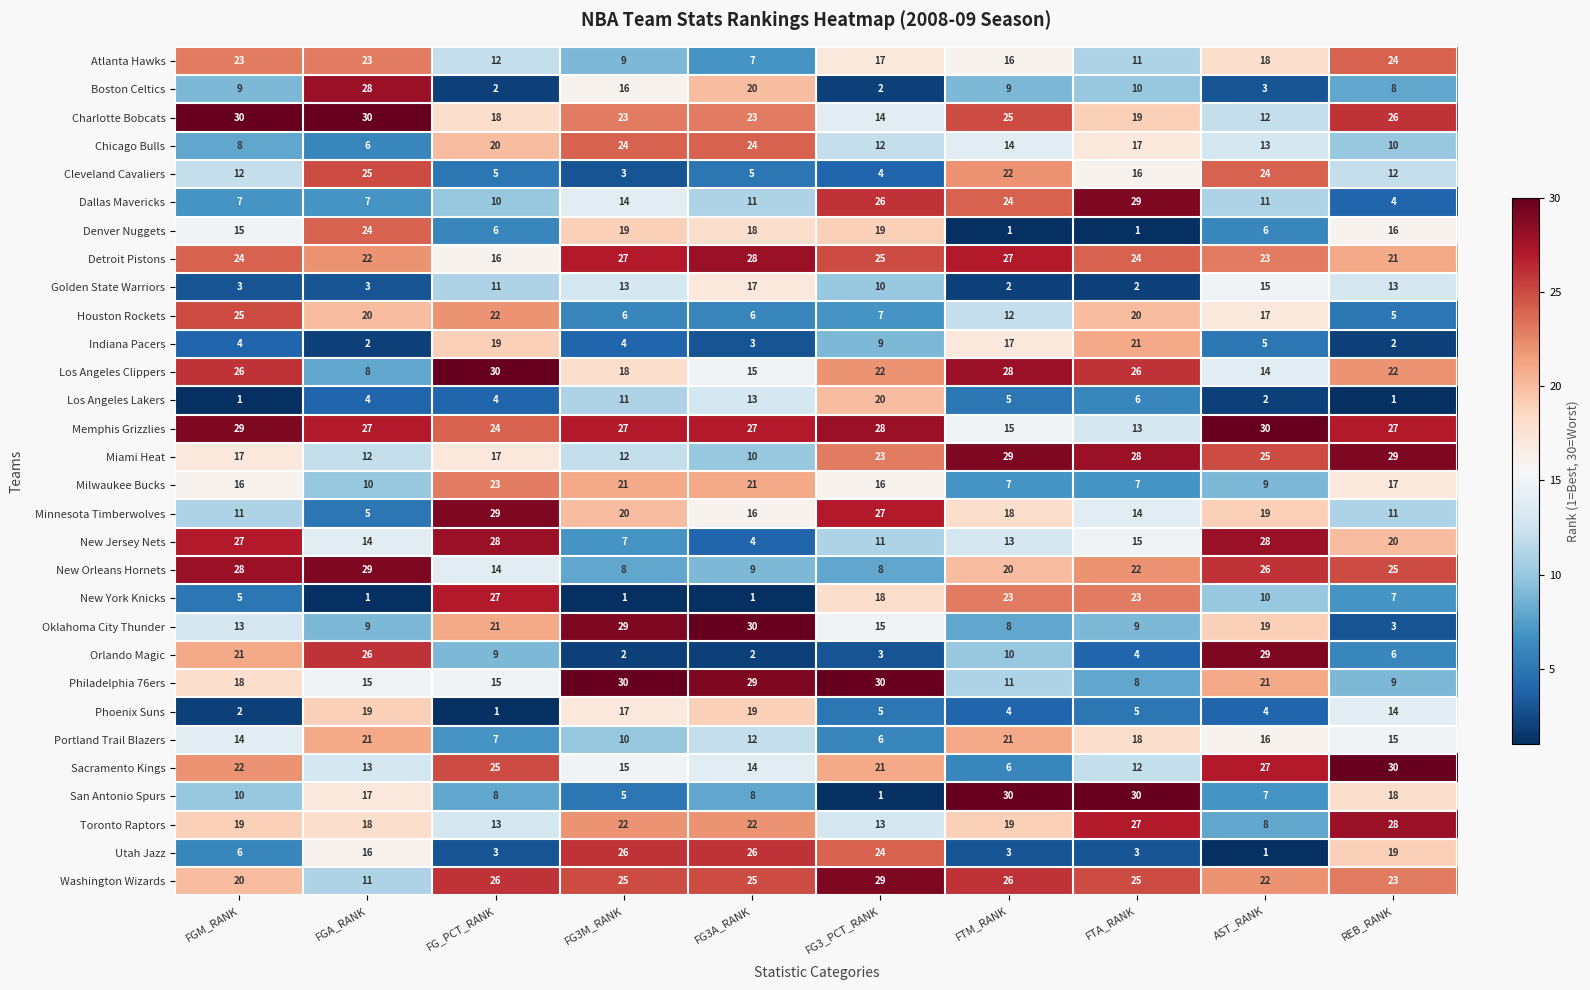

Where does the Indiana Pacers series first go above 5?

FG_PCT_RANK